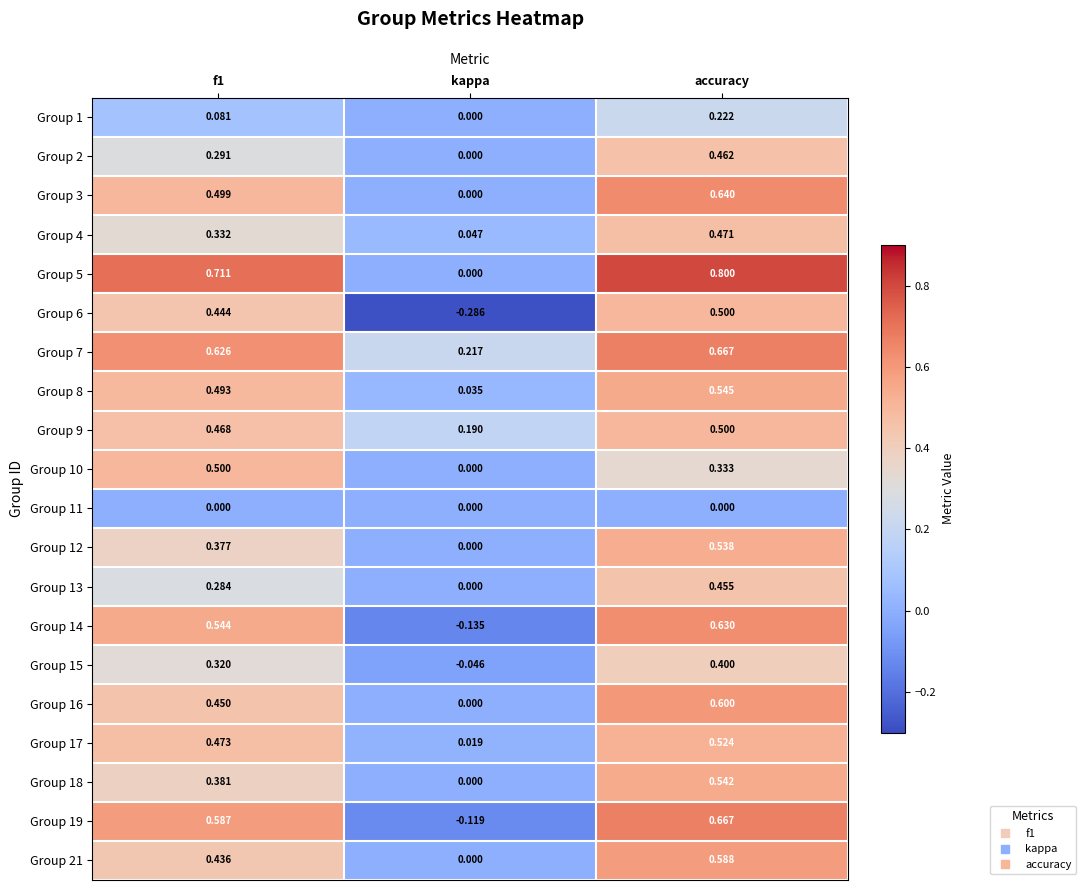

At which label does Group 8 reach its peak?

accuracy